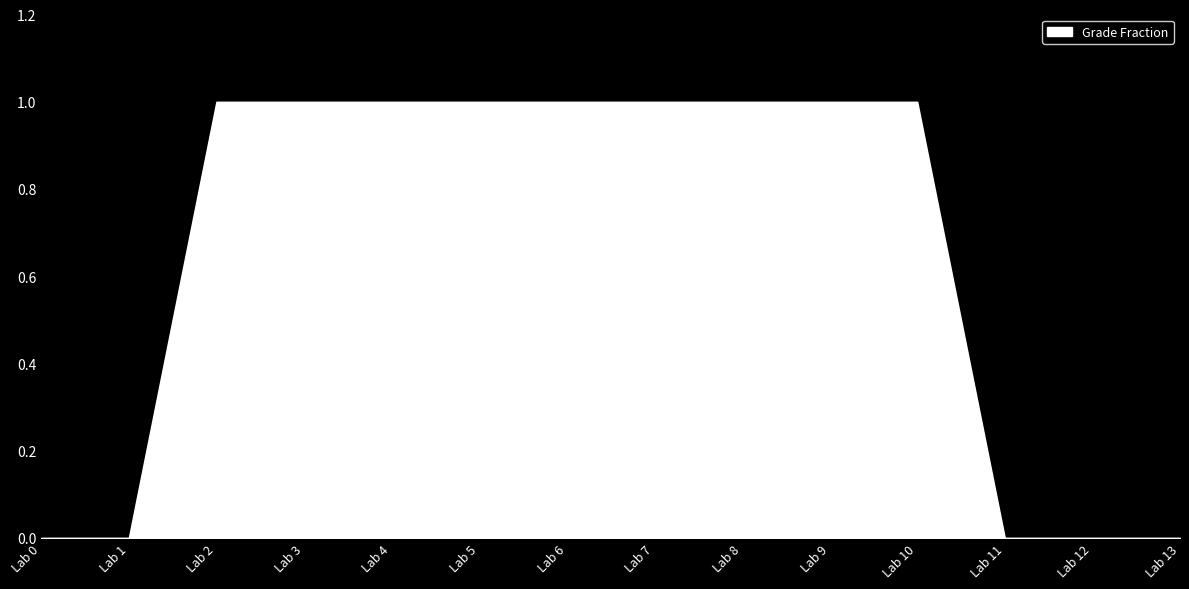

At which category is the sum across all series the highest?

Lab 2